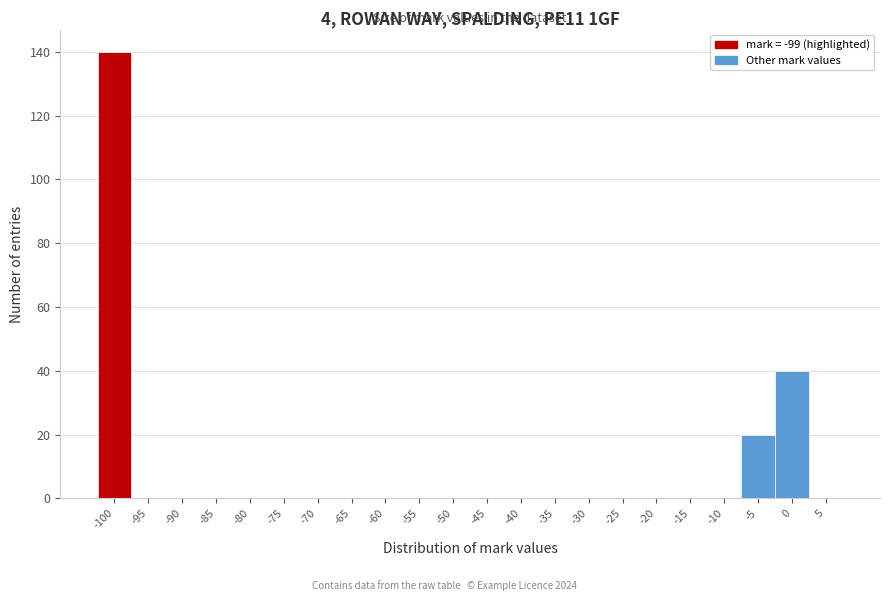

Reading left to right, extract all data points from this chart.

-100=140	-95=0	-90=0	-85=0	-80=0	-75=0	-70=0	-65=0	-60=0	-55=0	-50=0	-45=0	-40=0	-35=0	-30=0	-25=0	-20=0	-15=0	-10=0	-5=20	0=40	5=0